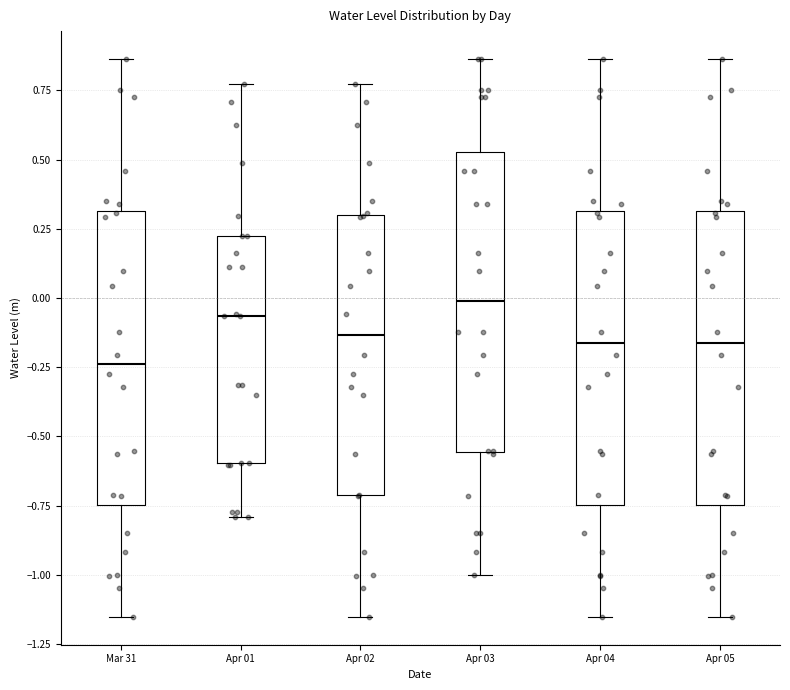

Where does the lower whisker of the box for Apr 03 end on the y-axis? The values are not printed on the chart, so give them approximately, as read against the axis.

-1.00